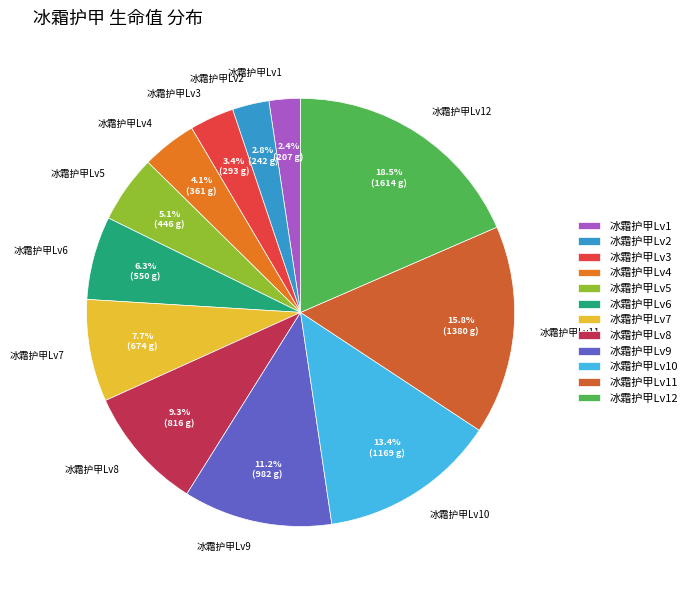

Approximately how many times larger is the value at 冰霜护甲Lv5 compared to 冰霜护甲Lv7?

0.7